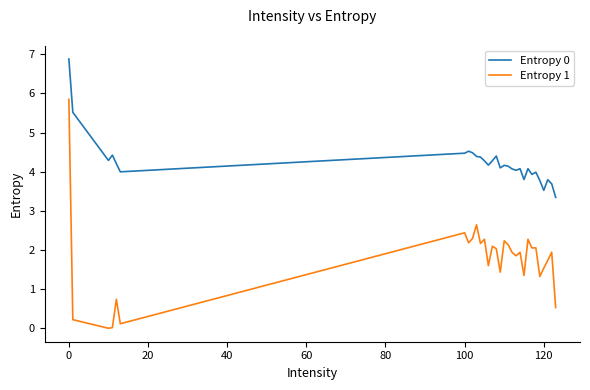

How many lines are shown in the chart?

2